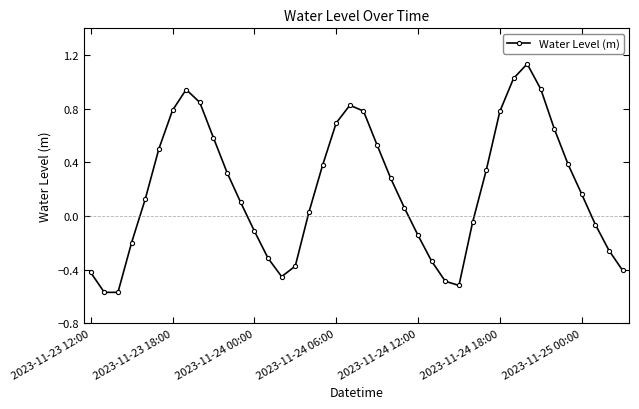

True or false: the data has more than 0 interior local peaks.

True